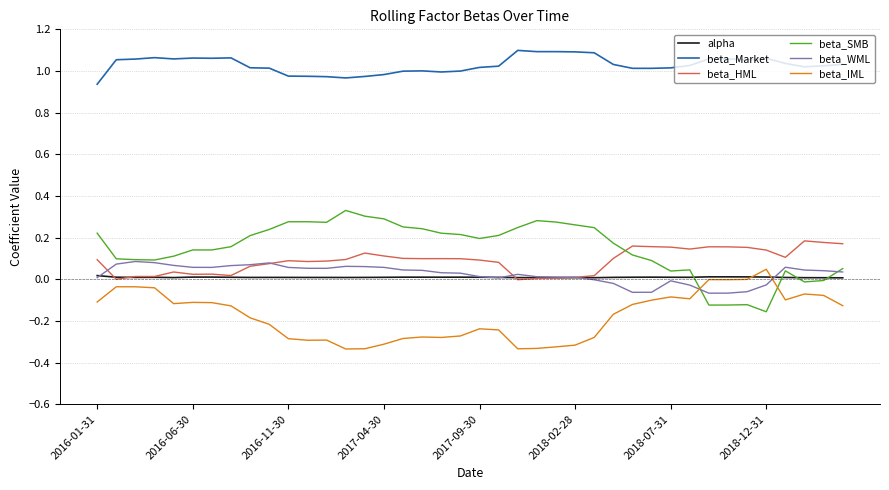

Which series has the largest total across all categories?

beta_Market